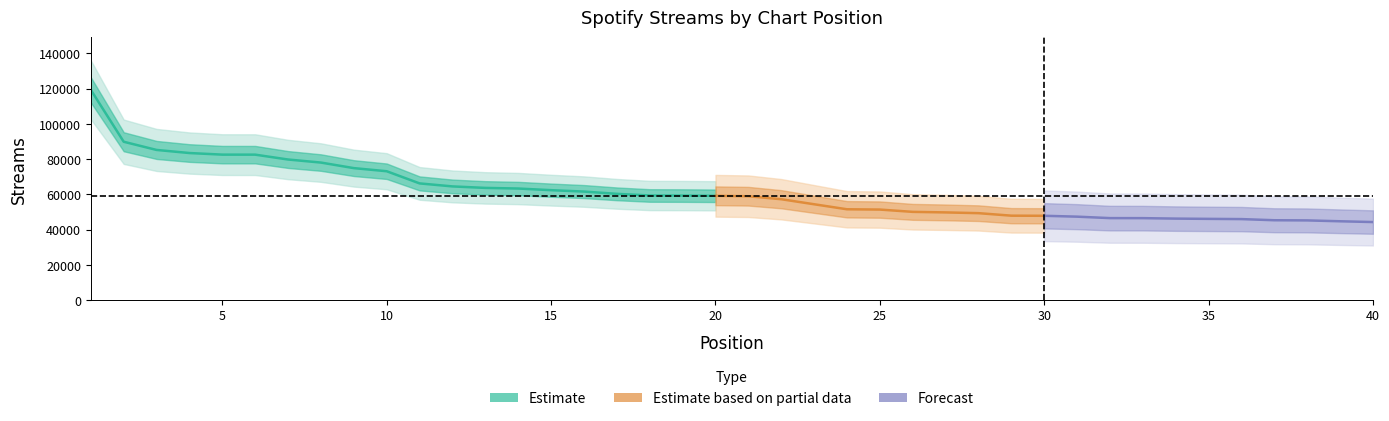

Which has a higher value, 33 or 4?

4